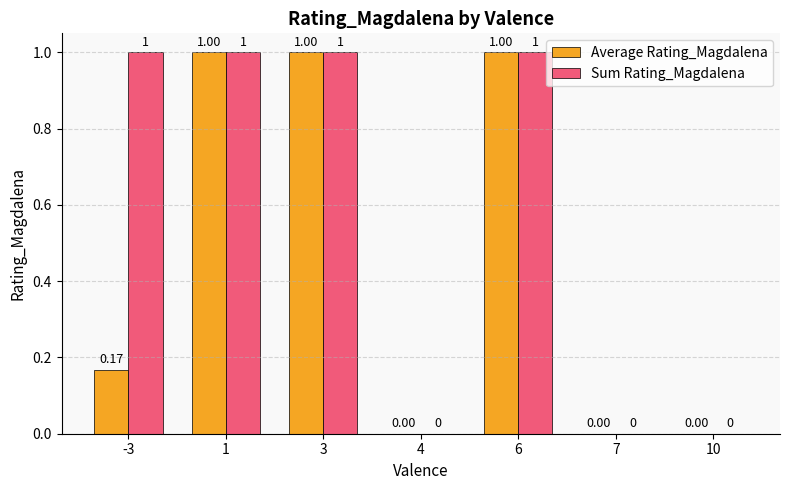

Does the chart contain stacked bars?

No